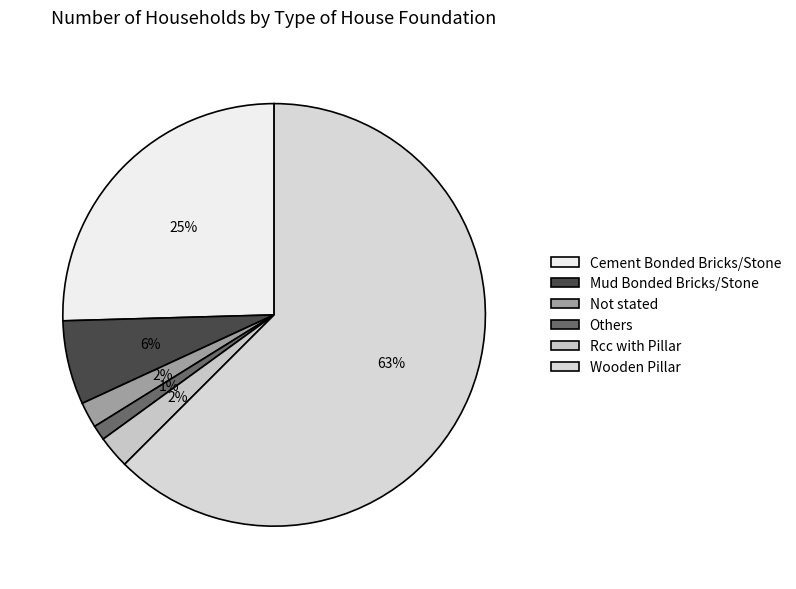

Rank the categories by value from highest to lowest.

Wooden Pillar, Cement Bonded Bricks/Stone, Mud Bonded Bricks/Stone, Rcc with Pillar, Not stated, Others